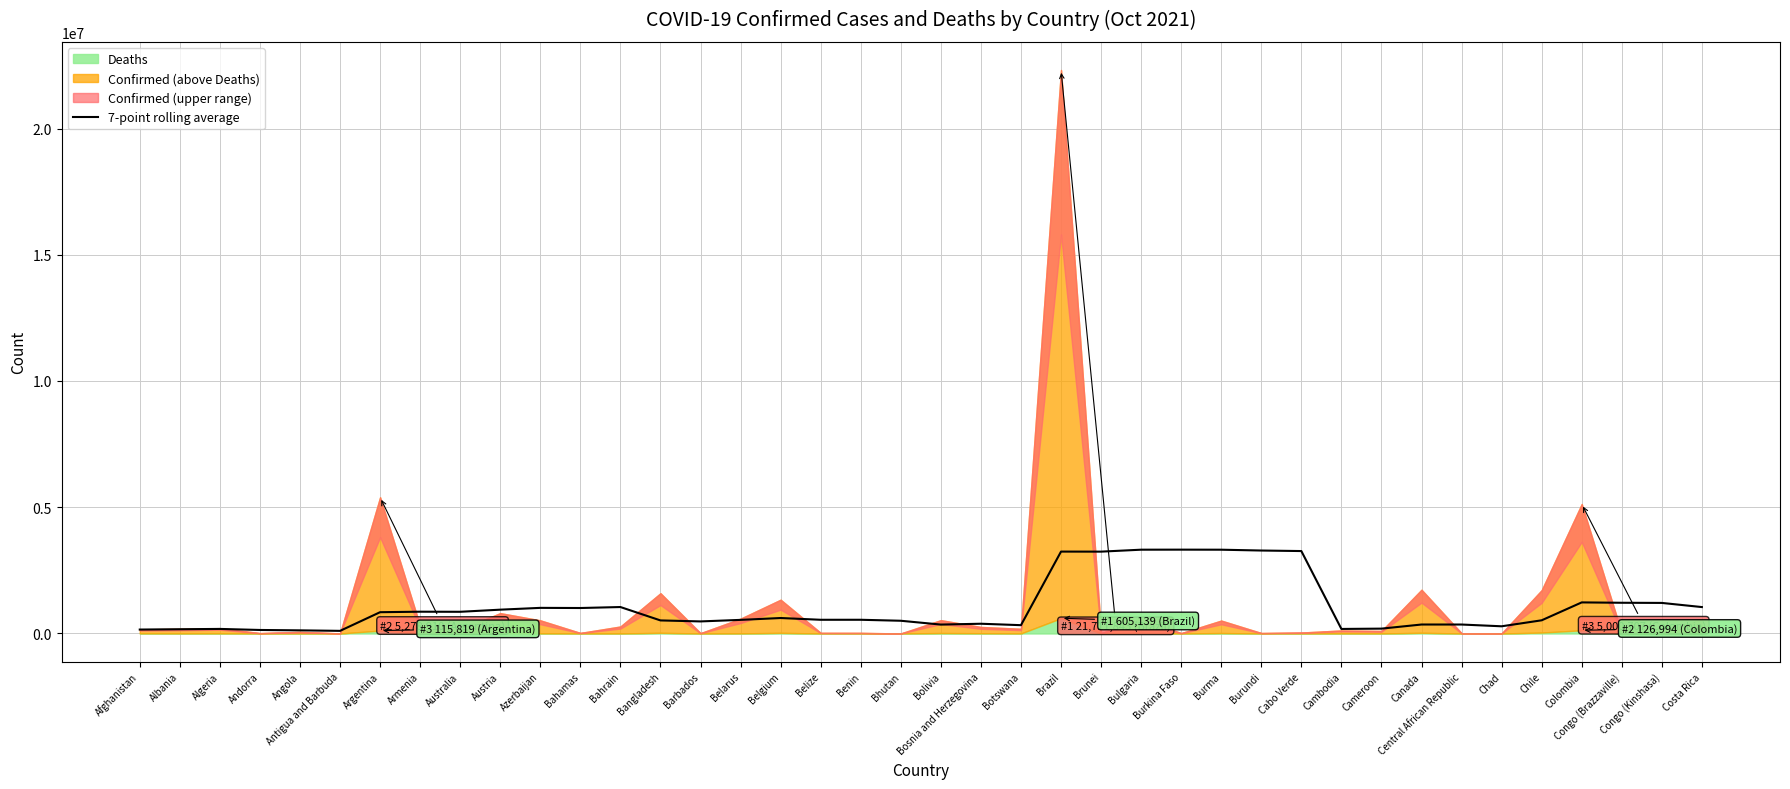

What is the minimum value shown in the chart?

104338.5